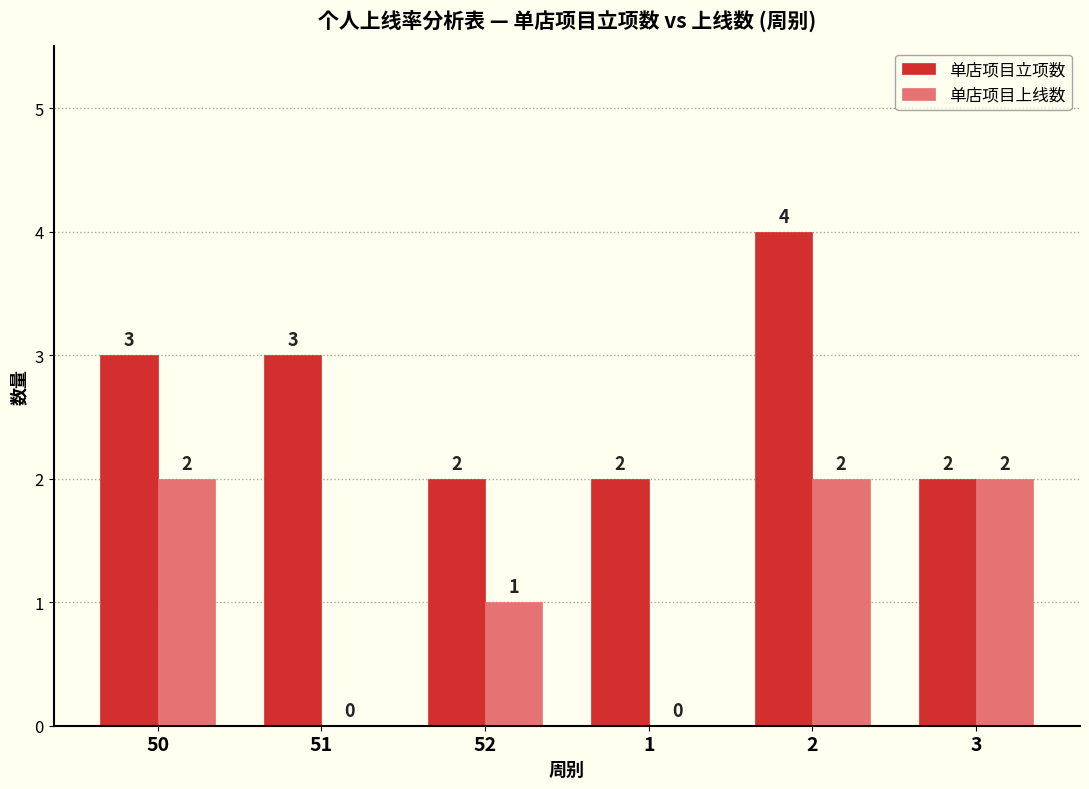

Is it true that 单店项目立项数 equals 1 at 51?

False